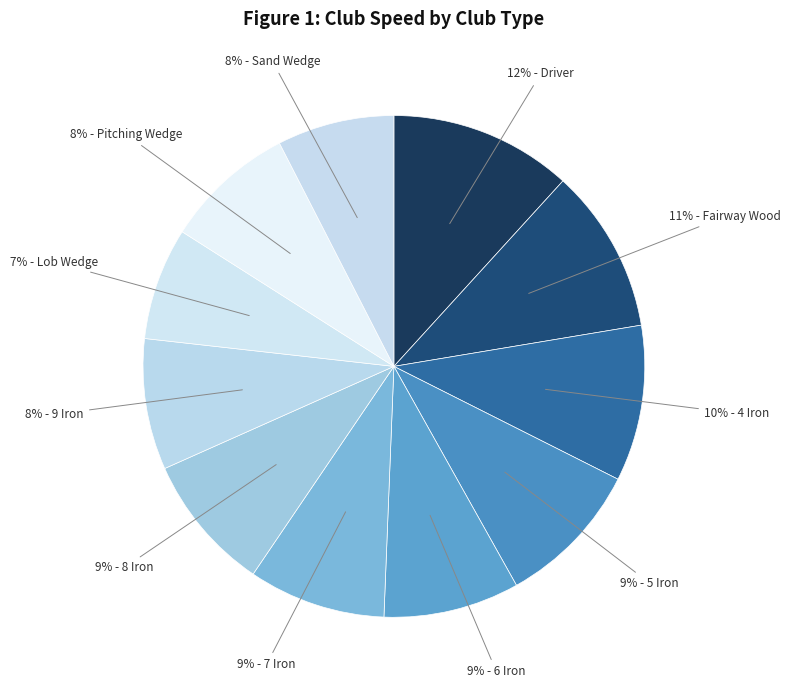

Count the number of slices in the pie.

11